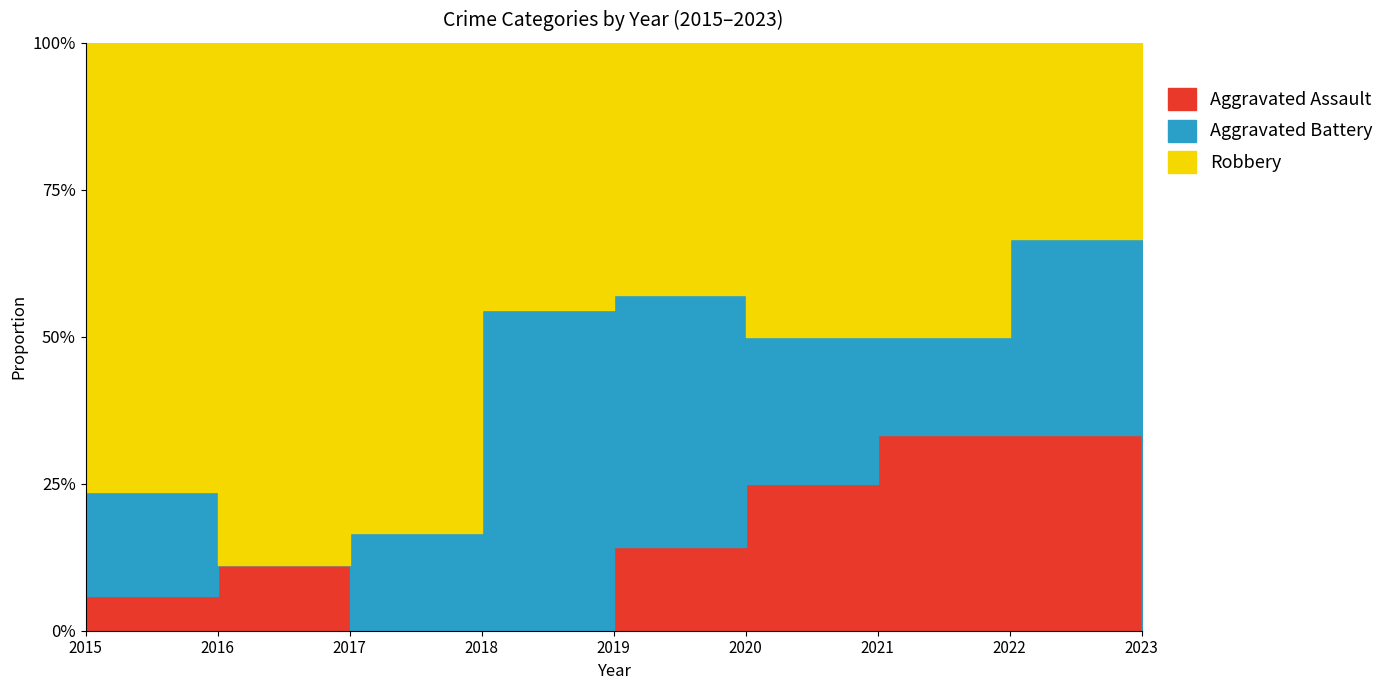

Which series has the widest spread of values?

Robbery